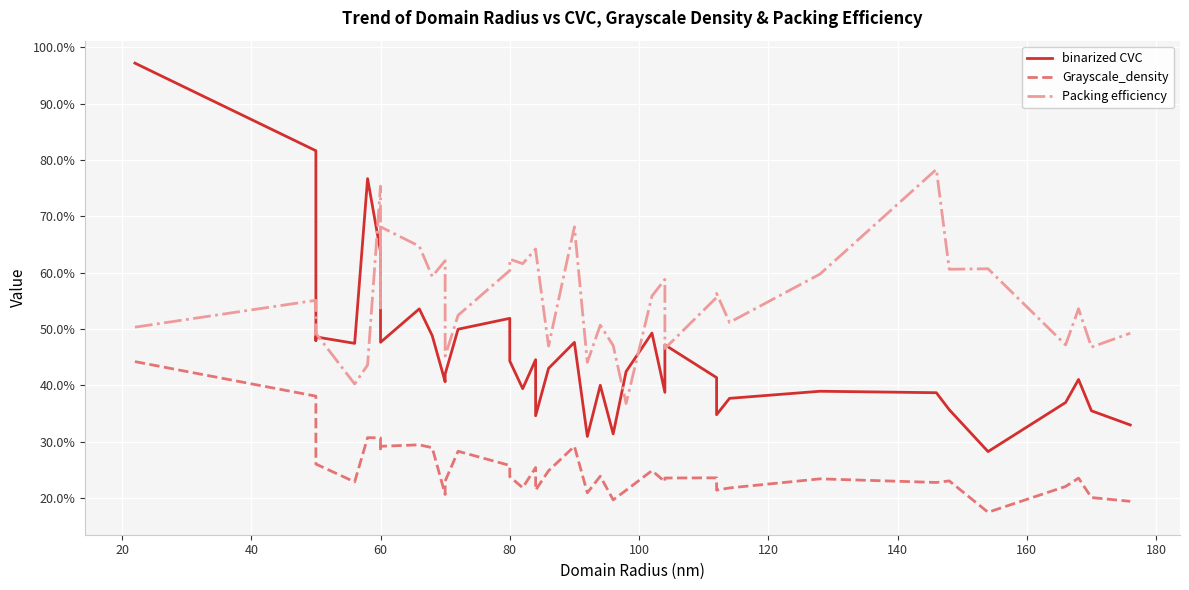

Rank the series by their average value, from lowest to highest.

Grayscale_density, binarized CVC, Packing efficiency